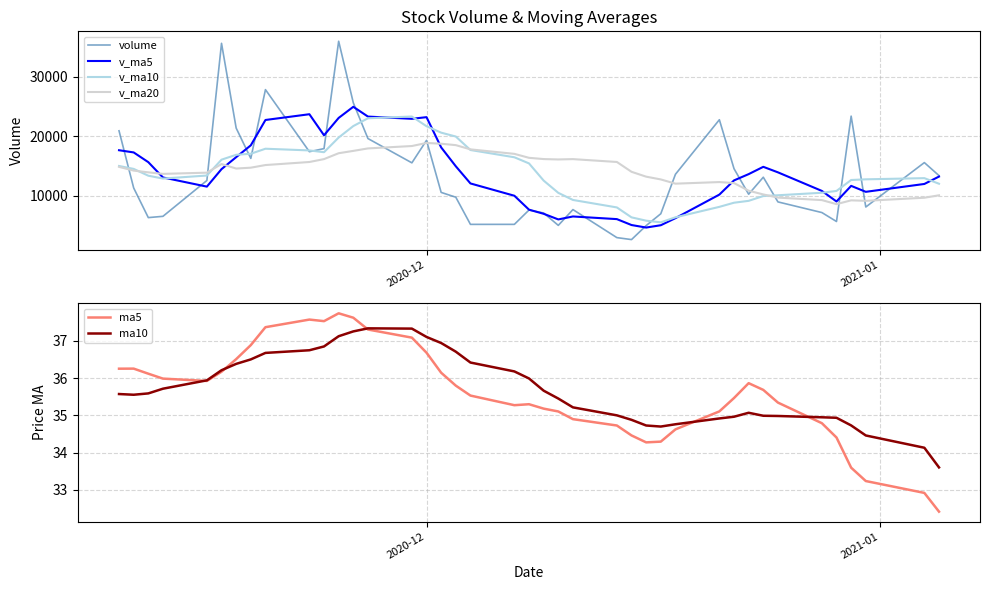

What is the maximum value for volume?

35938.6